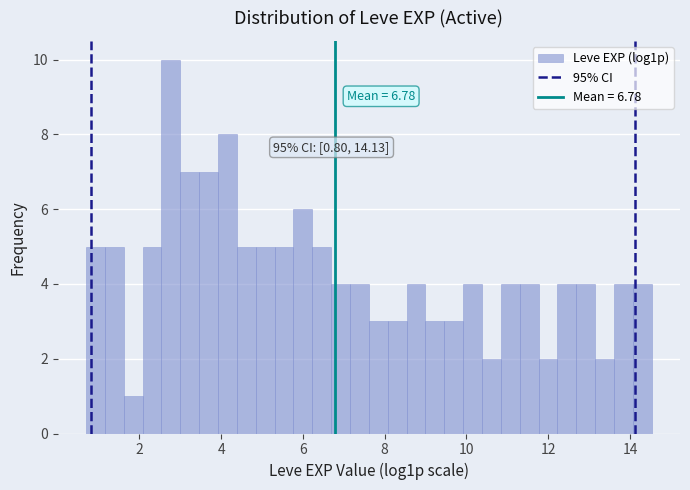

Read against the x-axis, roughly where is the centre of the tallest bar?

2.8